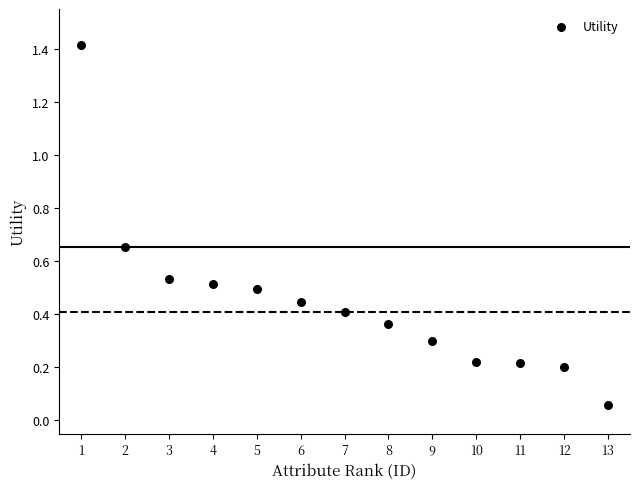

What is the range of X values (max minus min)?

12.0